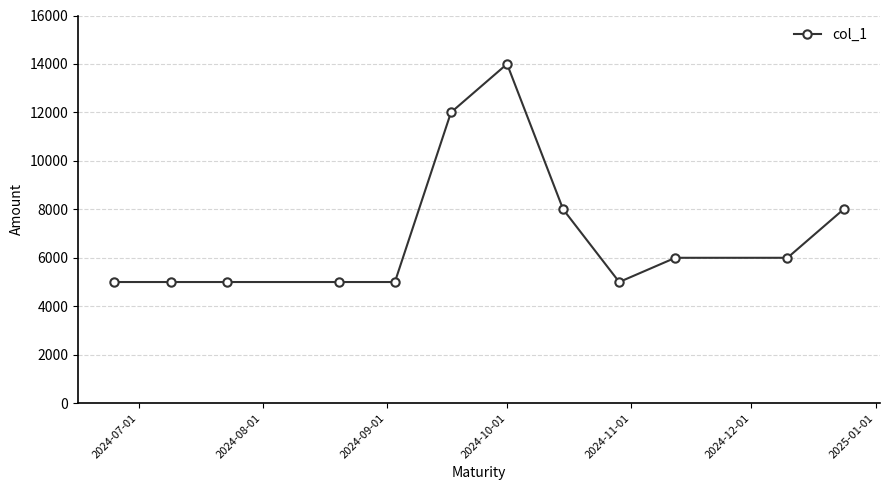

What is the value of the 10th point from the left?

6000